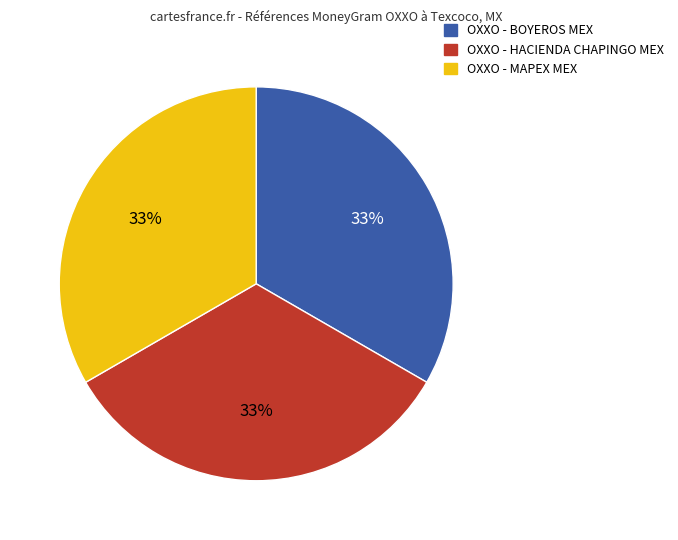

Does OXXO - BOYEROS MEX represent more than half of the total?

No